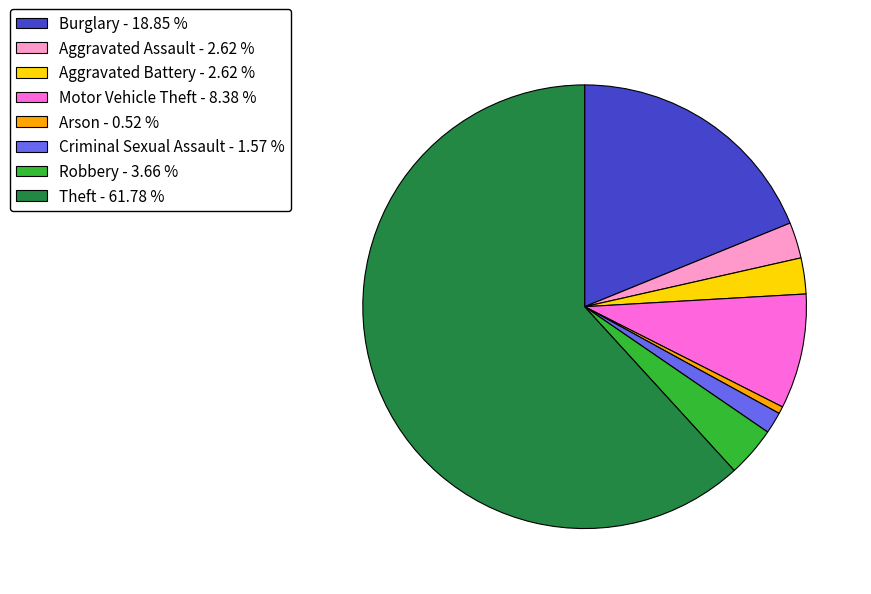

Which has a higher value, Theft - 61.78 % or Criminal Sexual Assault - 1.57 %?

Theft - 61.78 %